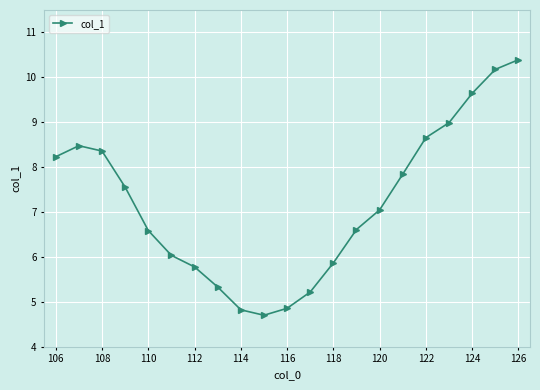

Count the number of data series in this chart.

1